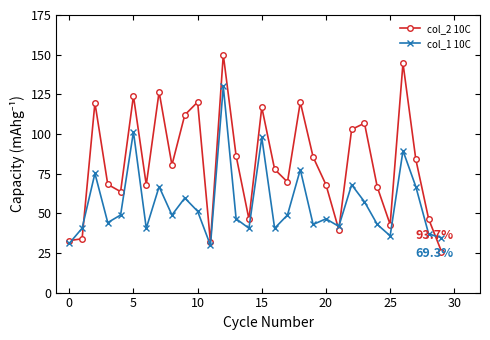

What is the smallest value displayed?

25.8